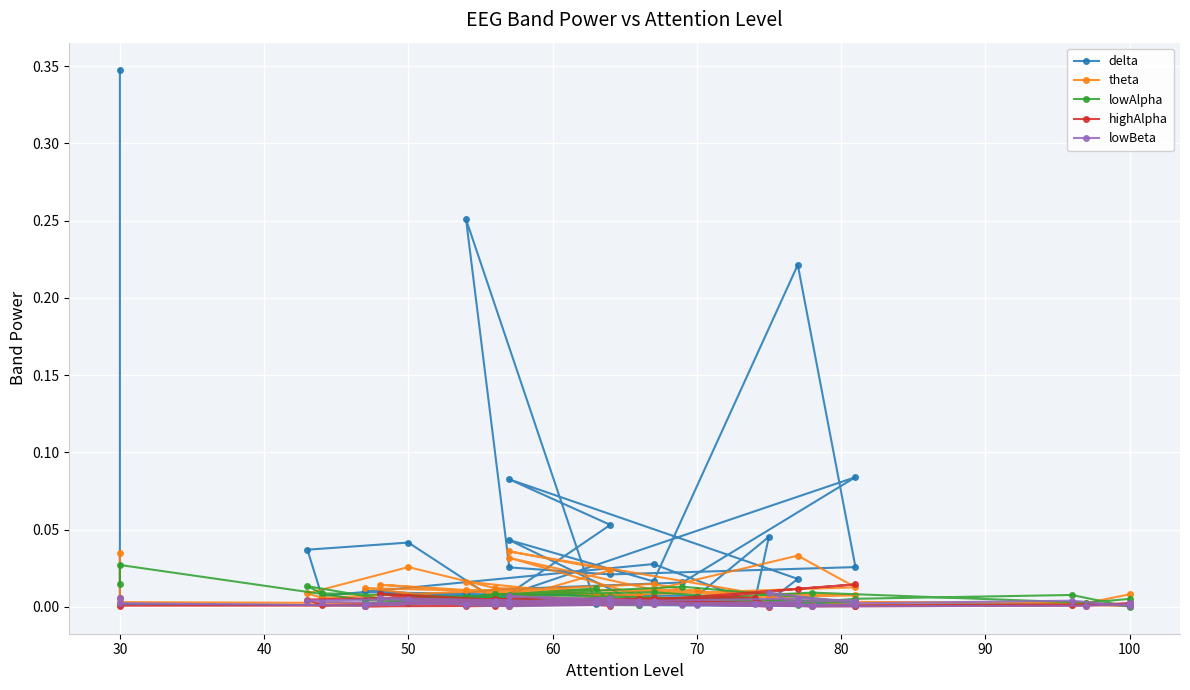

What is the sum of all lowBeta values?

0.1